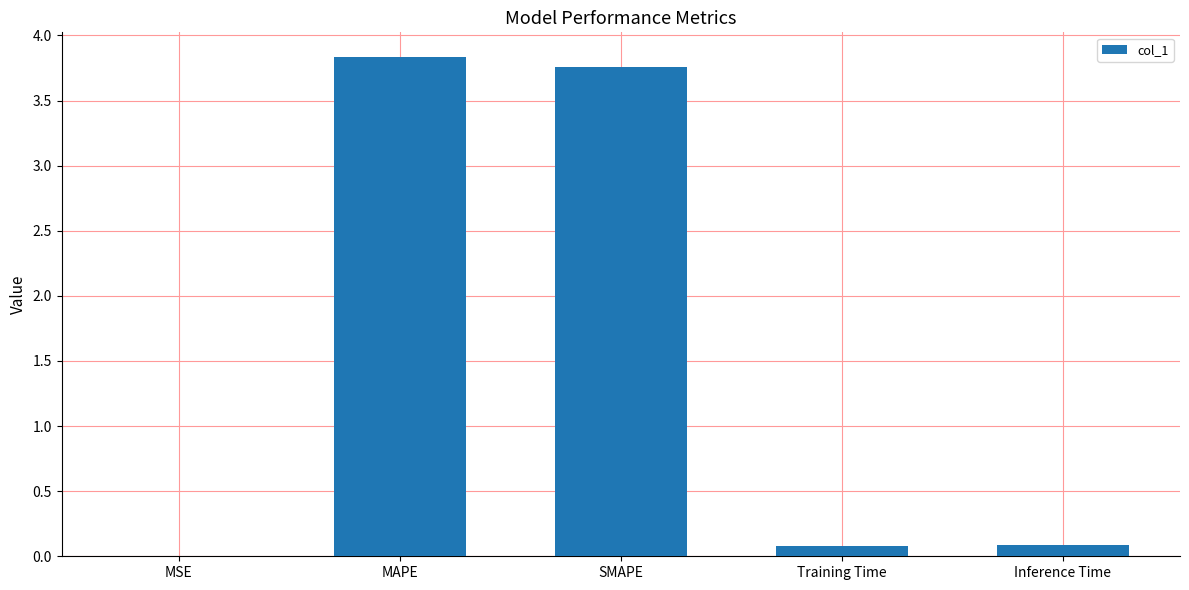

Which has a higher value, MAPE or MSE?

MAPE